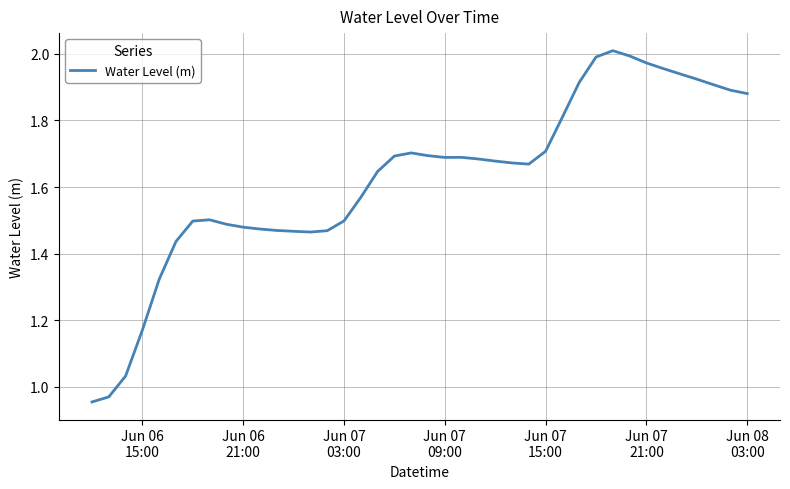

How many values are below 1?

2